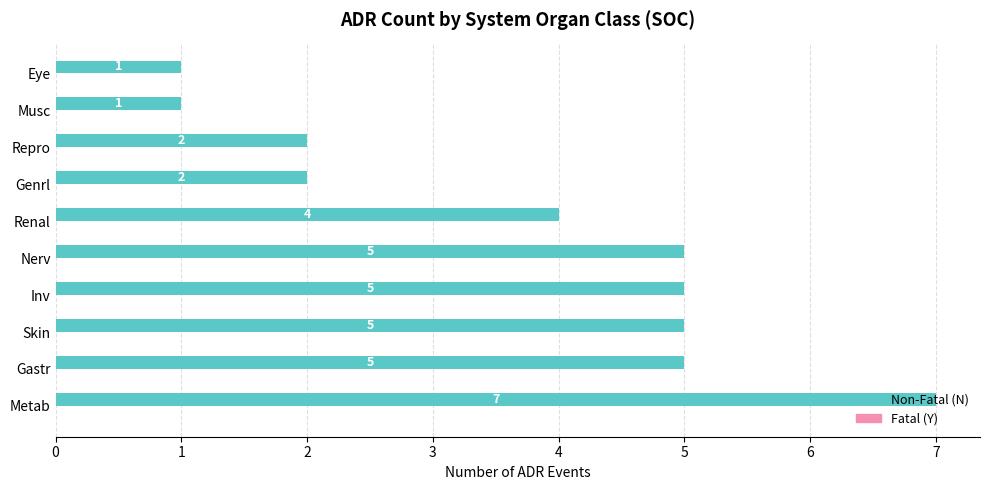

Which category has the highest value across all series?

Metab